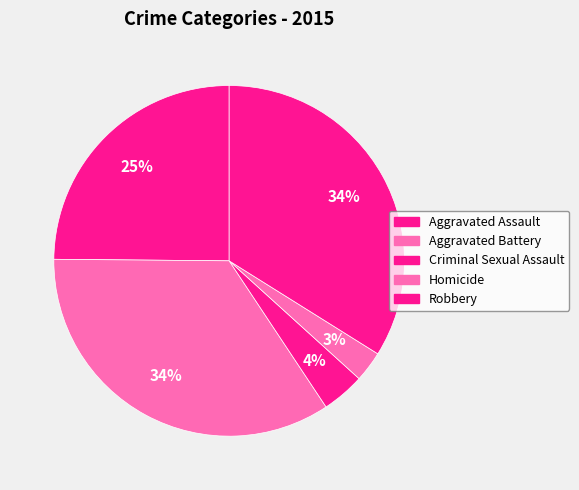

How many segments does this pie chart have?

5